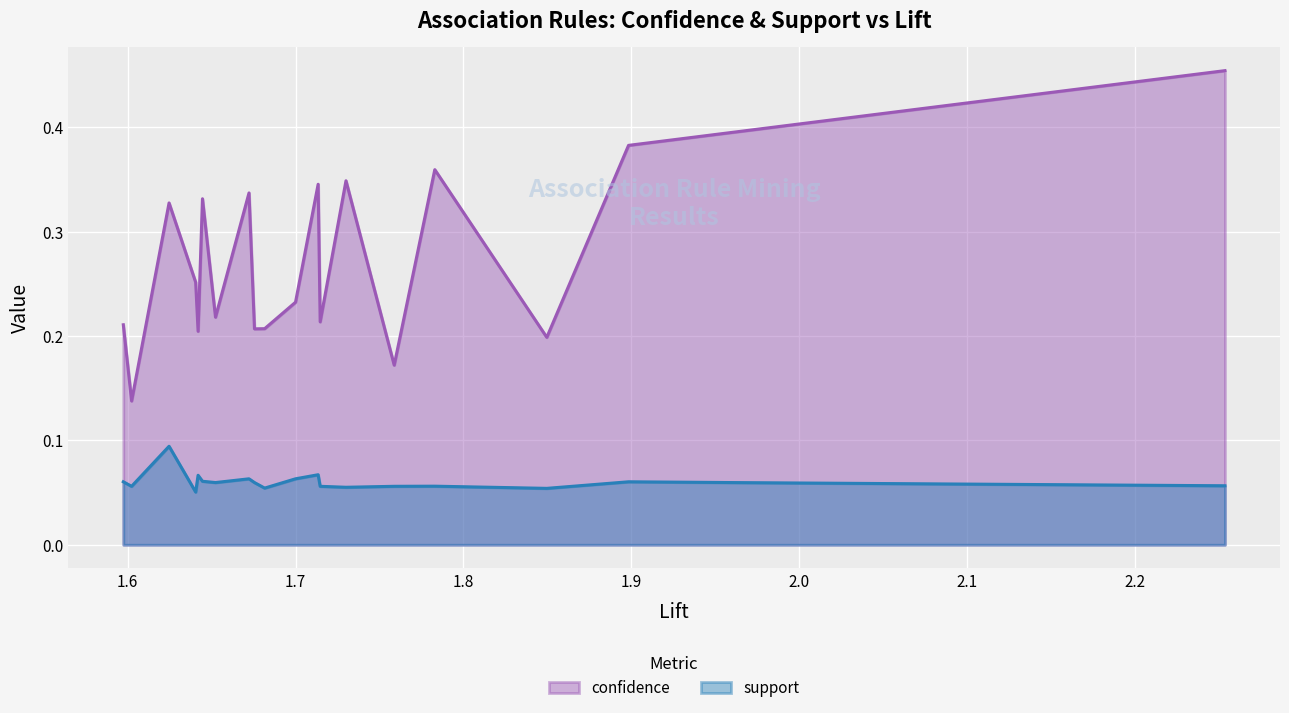

Is it true that support equals 0.1 at 0?

True